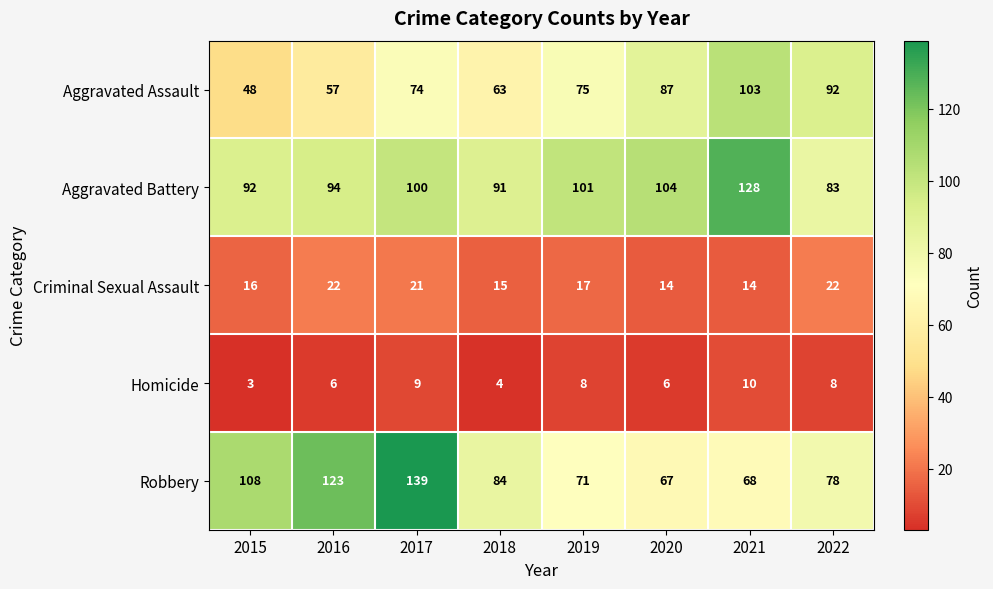

List the series in order of their peak value, highest first.

Robbery, Aggravated Battery, Aggravated Assault, Criminal Sexual Assault, Homicide